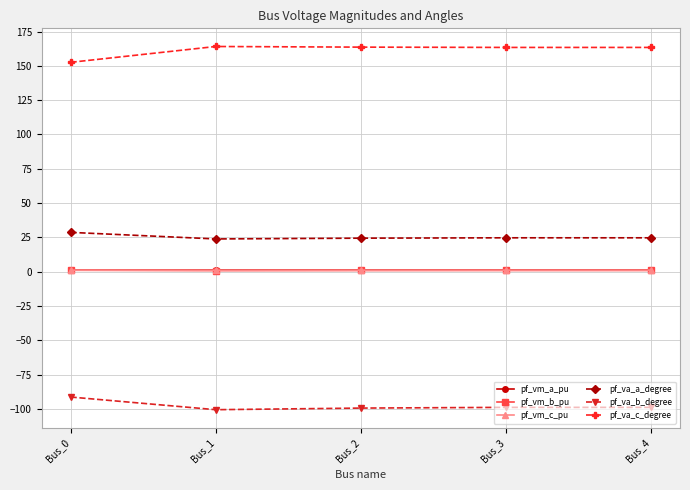

What is the value of the pf_va_a_degree point at the 5th from the left?

24.7